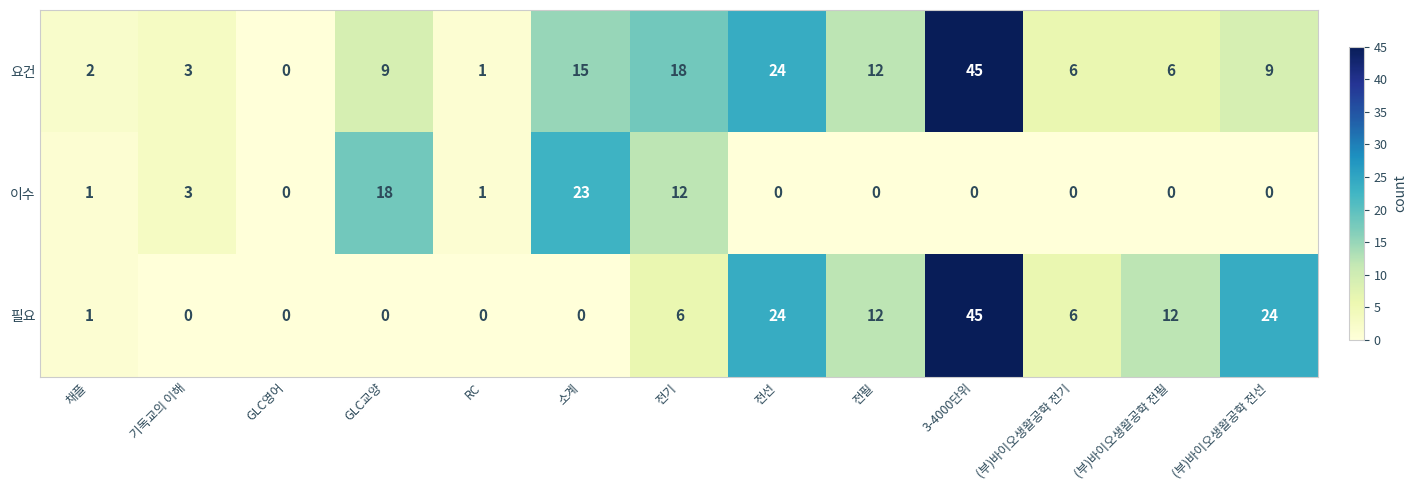

Between 채플 and 기독교의 이해, which series saw the biggest shift?

이수